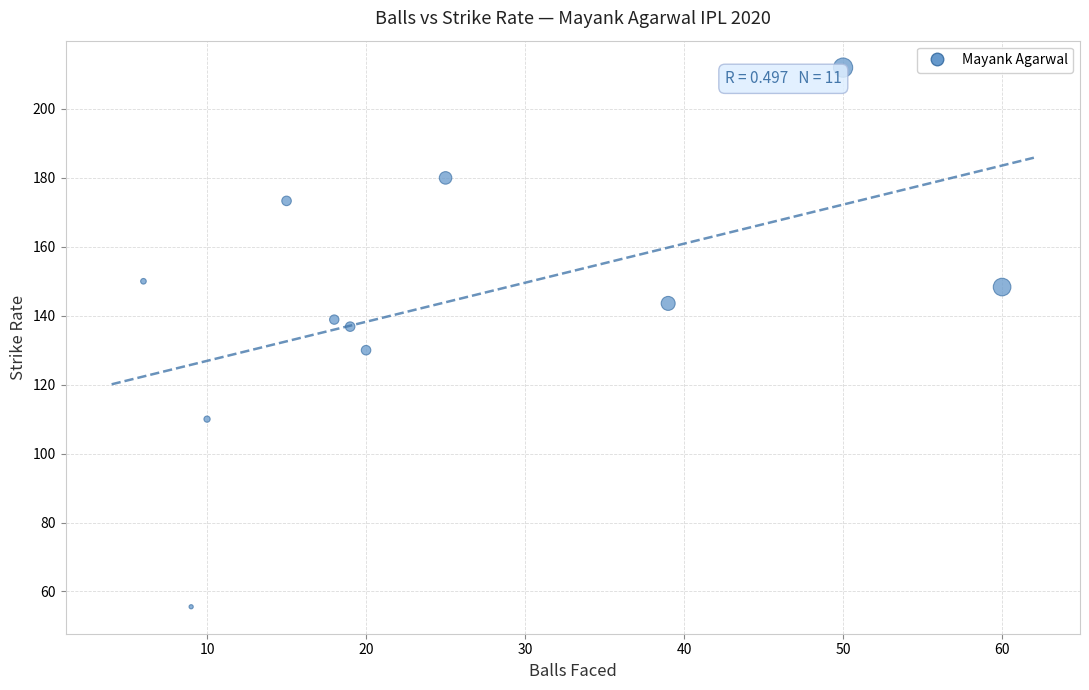

What is the range of X values (max minus min)?

54.0